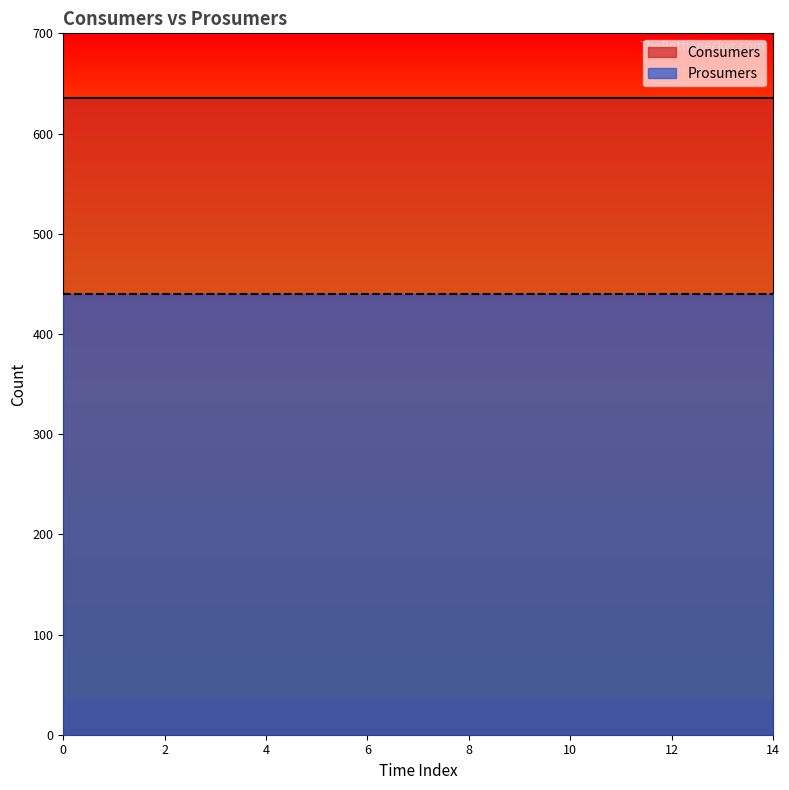

True or false: Prosumers has a value of 669 at 13.

False